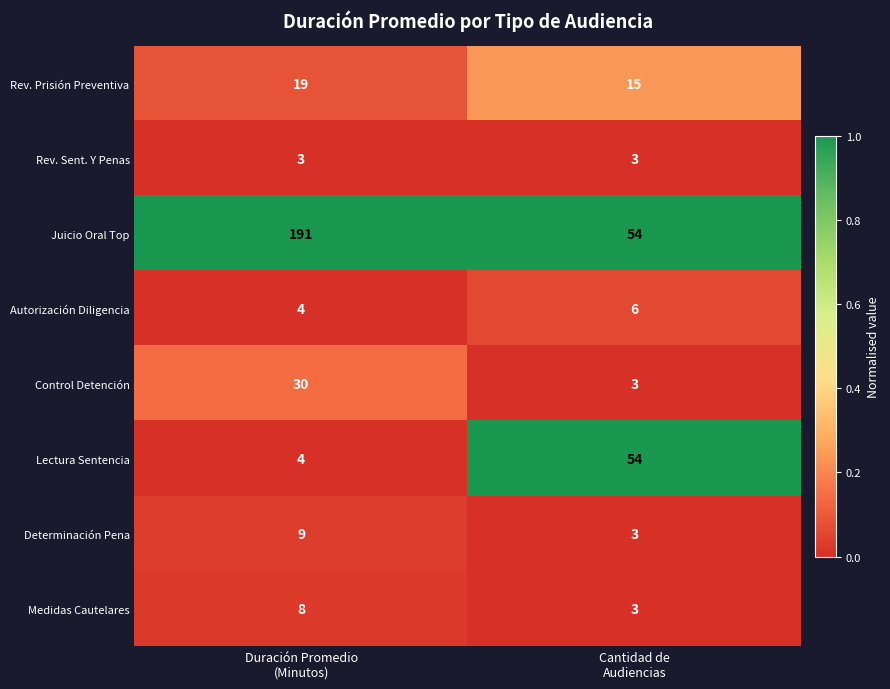

Count the number of categories in the chart.

2